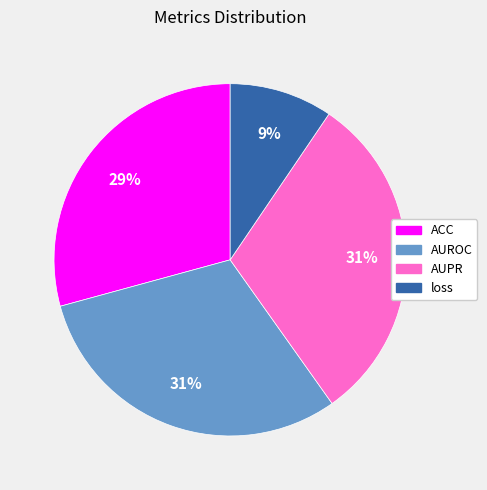

True or false: AUPR accounts for 31% of the total.

True